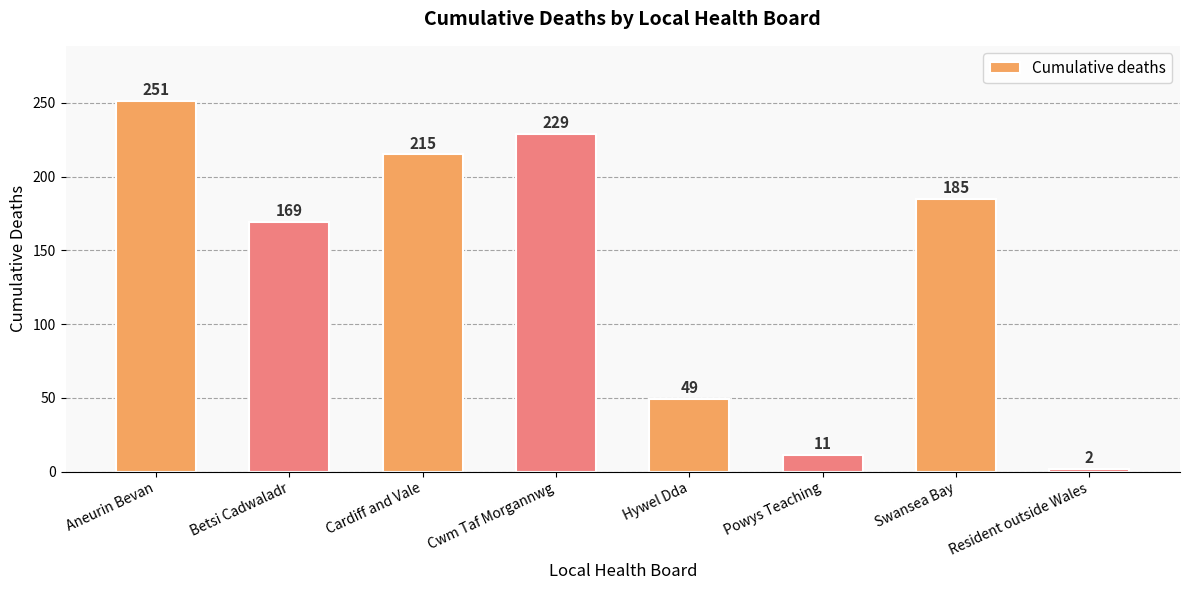

Is it true that the value at Swansea Bay is 185?

True